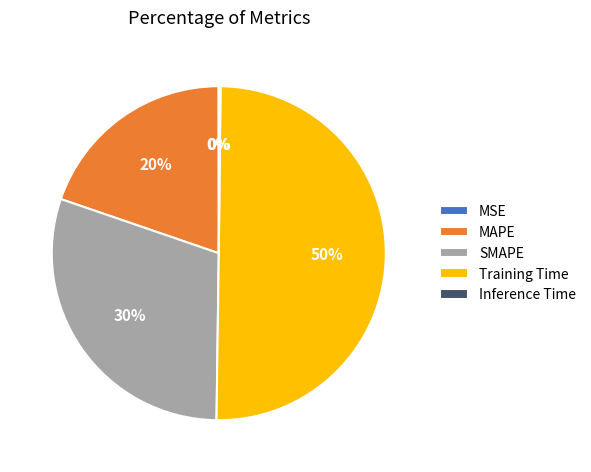

Do Training Time and SMAPE together represent more than half of the pie?

Yes